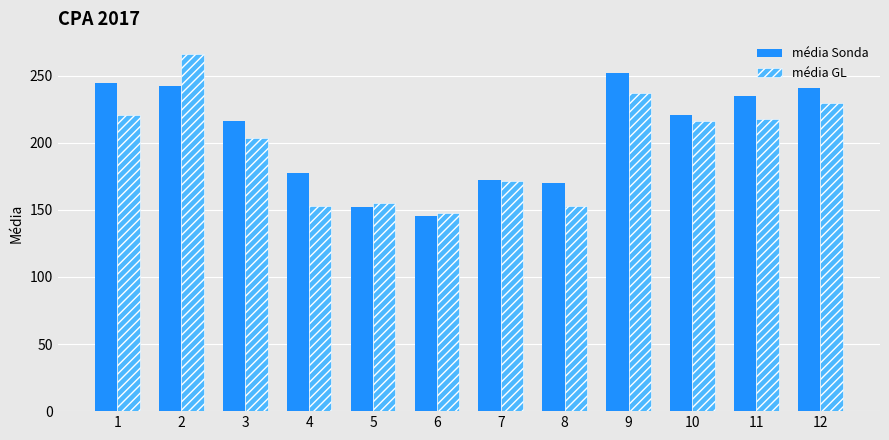

At which label is média GL closest to 206?

3